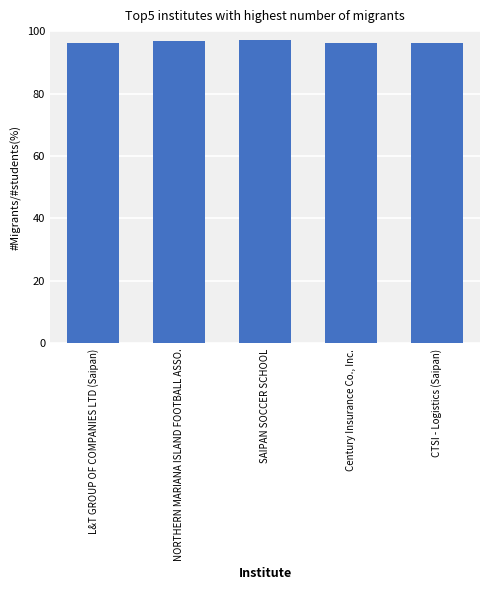

What is the label of the 4th bar from the right?

NORTHERN MARIANA ISLAND FOOTBALL ASSO.